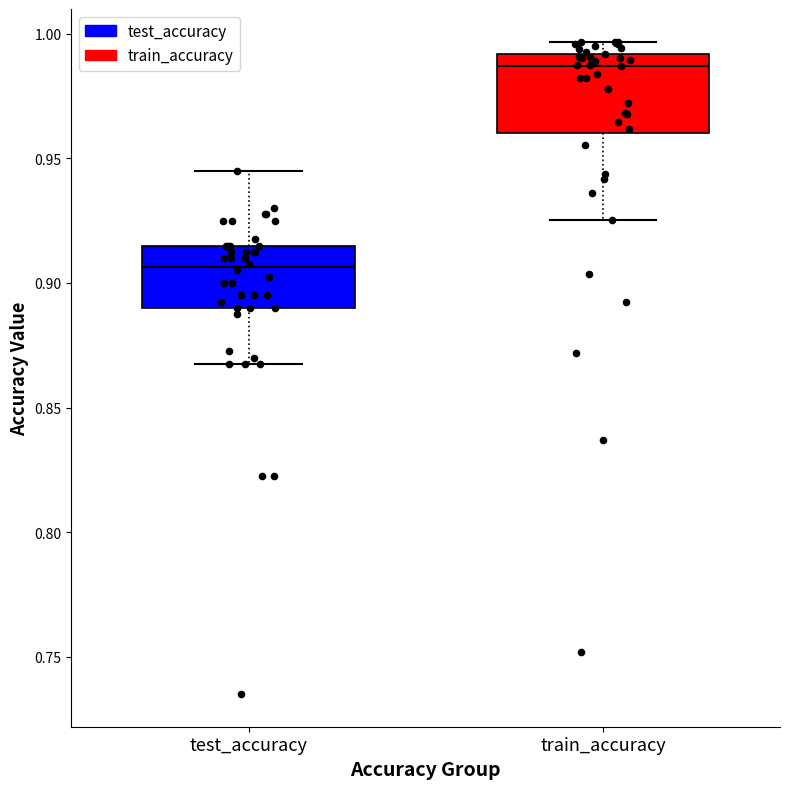

Which box is the tallest, from its lower edge to its upper edge?

train_accuracy